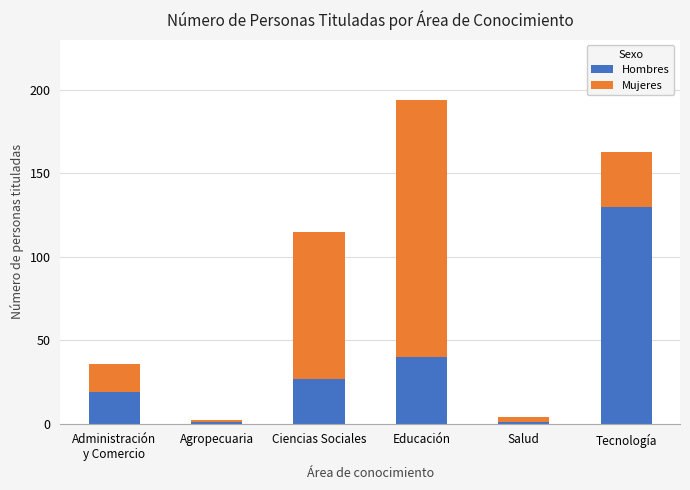

Is it true that Hombres equals 27 at Tecnología?

False